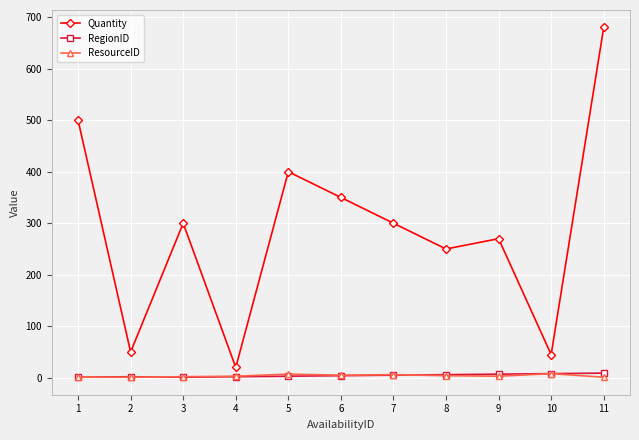

Which series has the widest spread of values?

Quantity